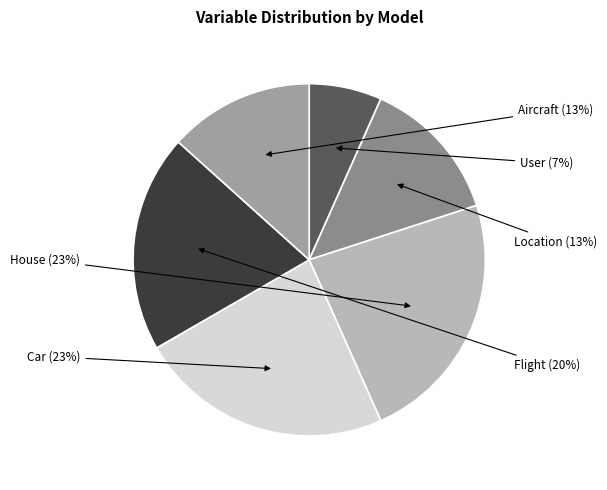

How many segments does this pie chart have?

6